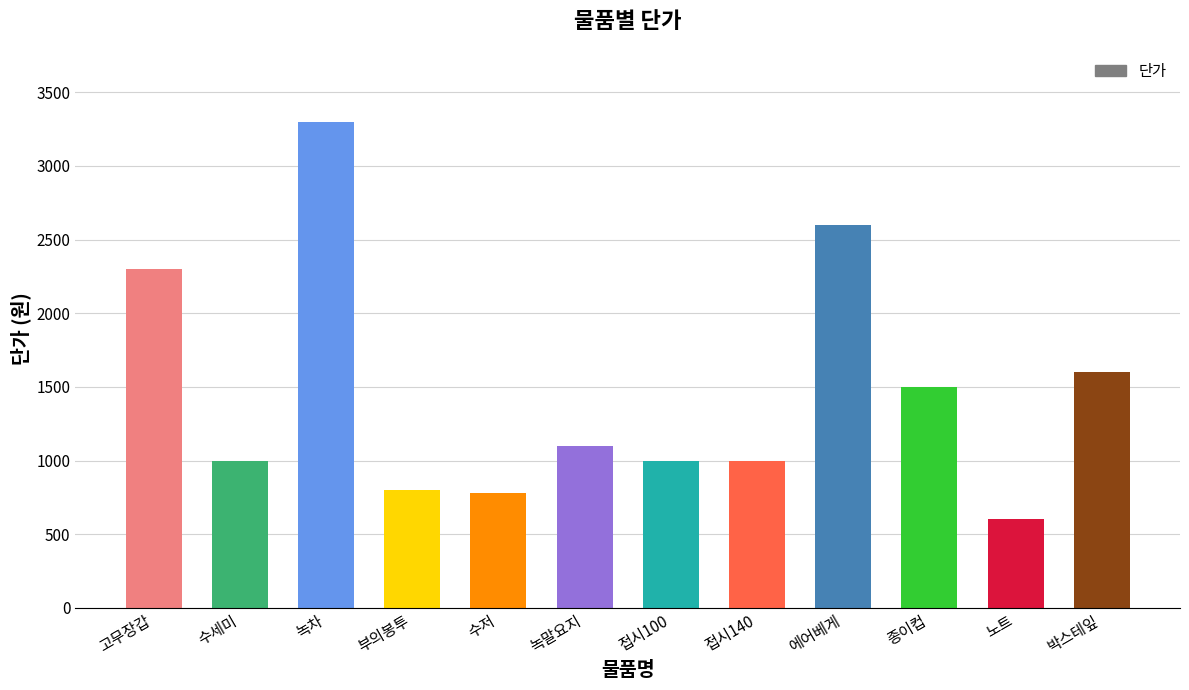

What is the sum of all values?

17580